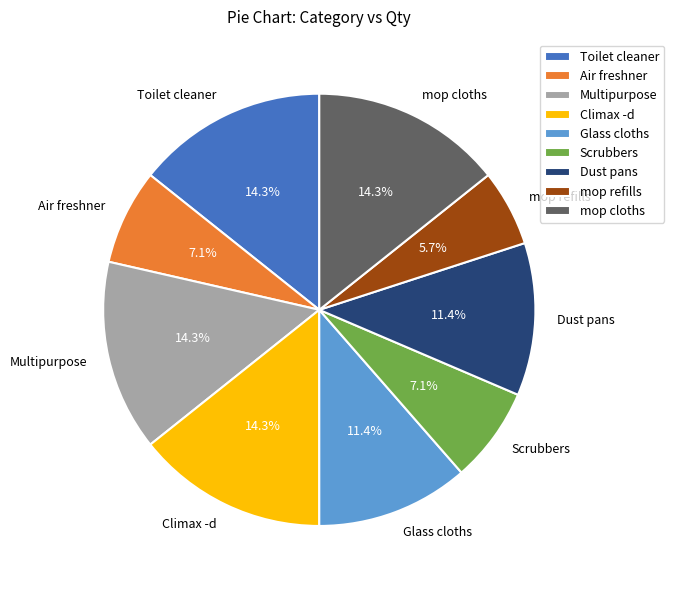

To the nearest percent, what portion does mop refills represent?

6%